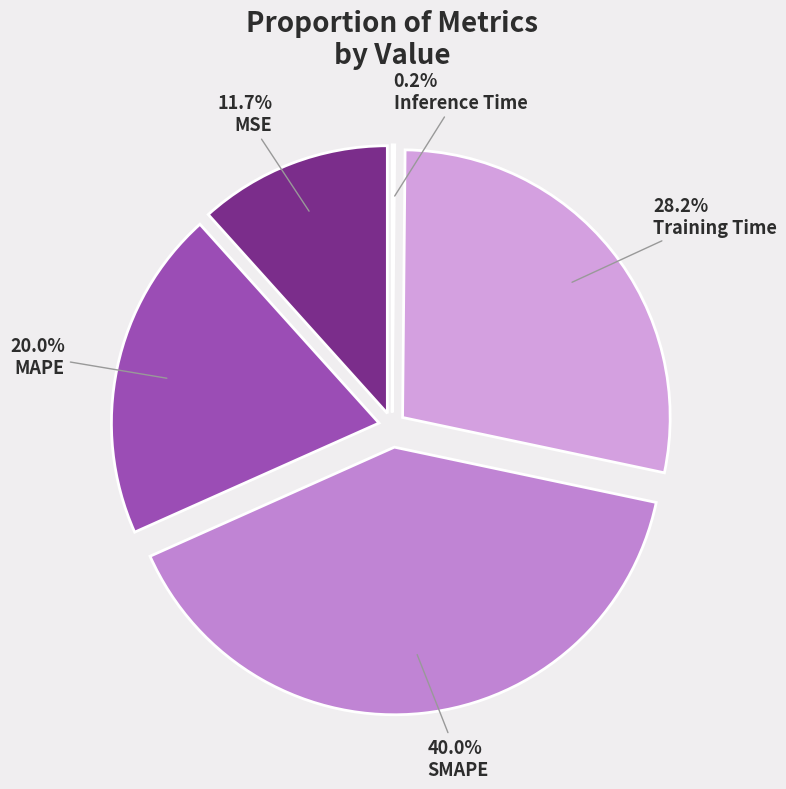

To the nearest percent, what is the difference between the Inference Time and MAPE slice percentages?

20%